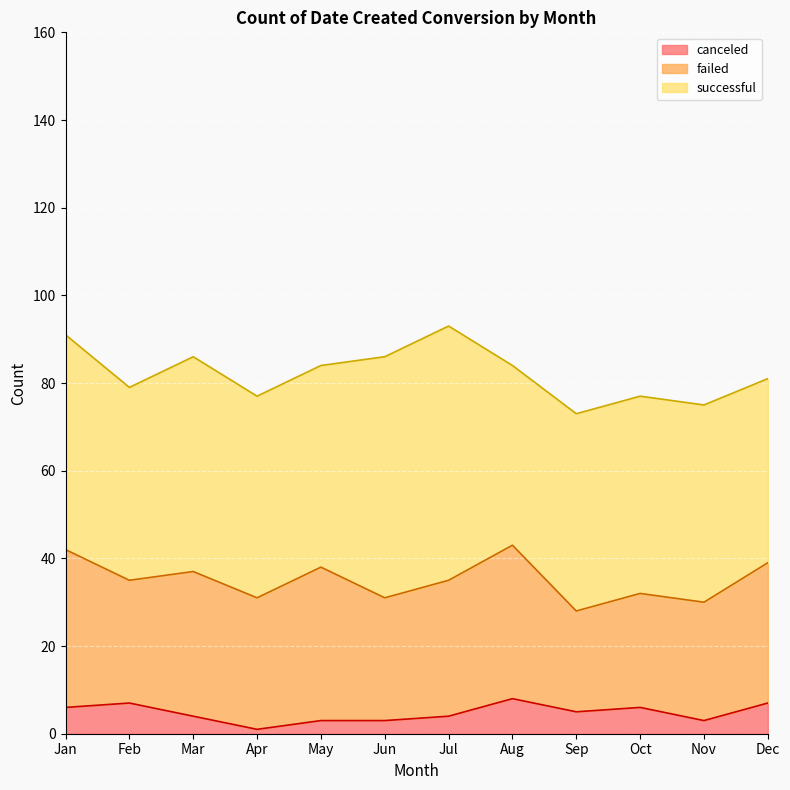

Which series changed the most between Oct and Dec?

failed